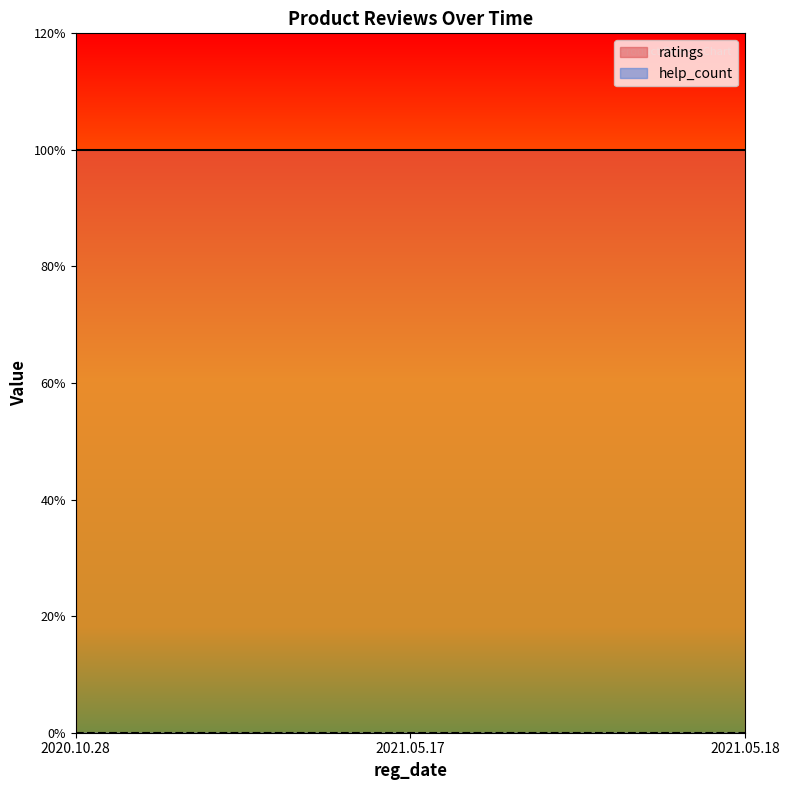

What position from the right is 2021.05.17?

2